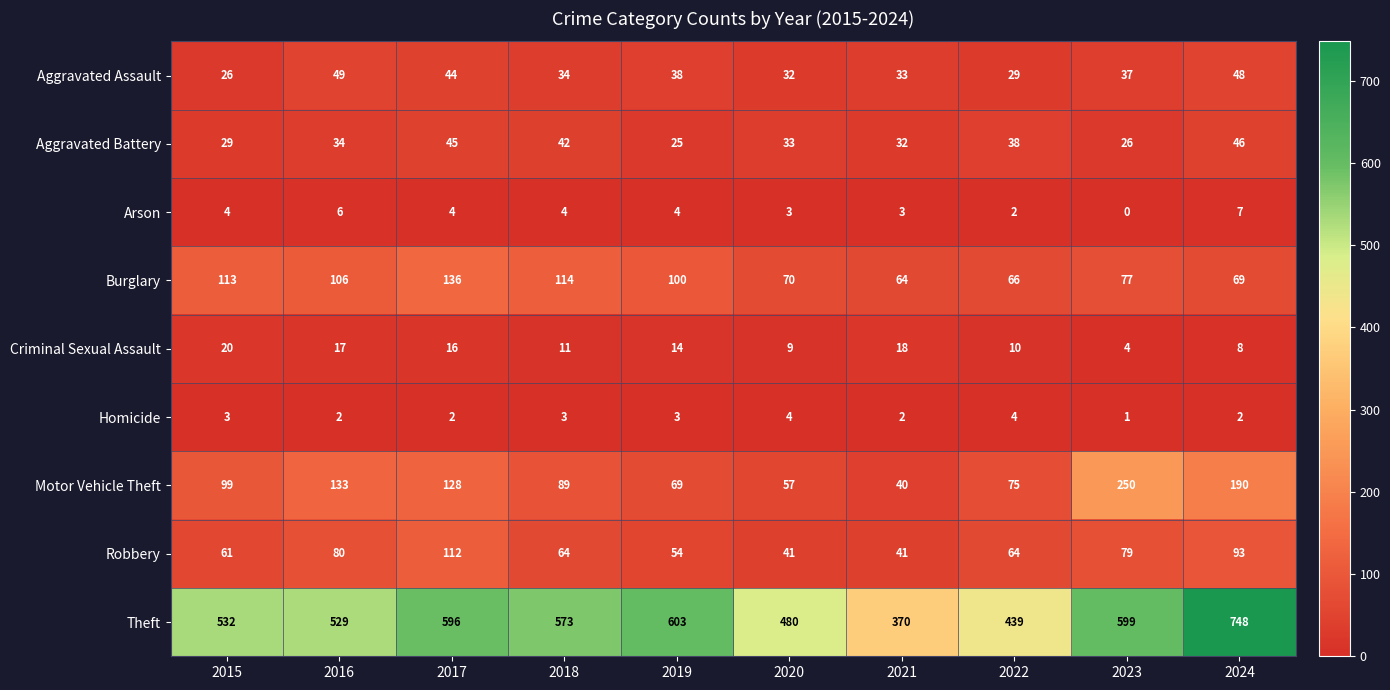

At which category does the chart reach its peak across all series?

2024